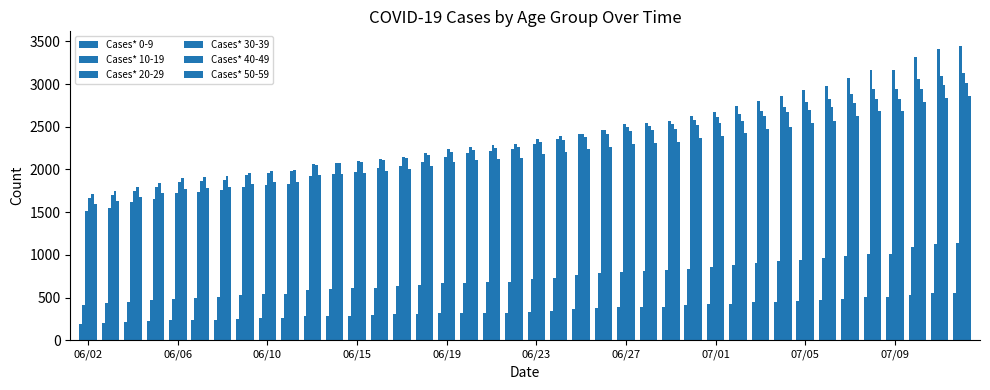

How many bars are there in total?

240